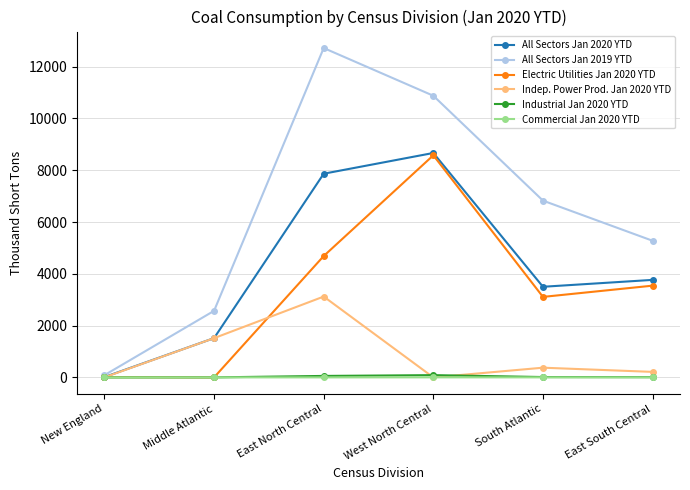

Which series has the largest total across all categories?

All Sectors Jan 2019 YTD